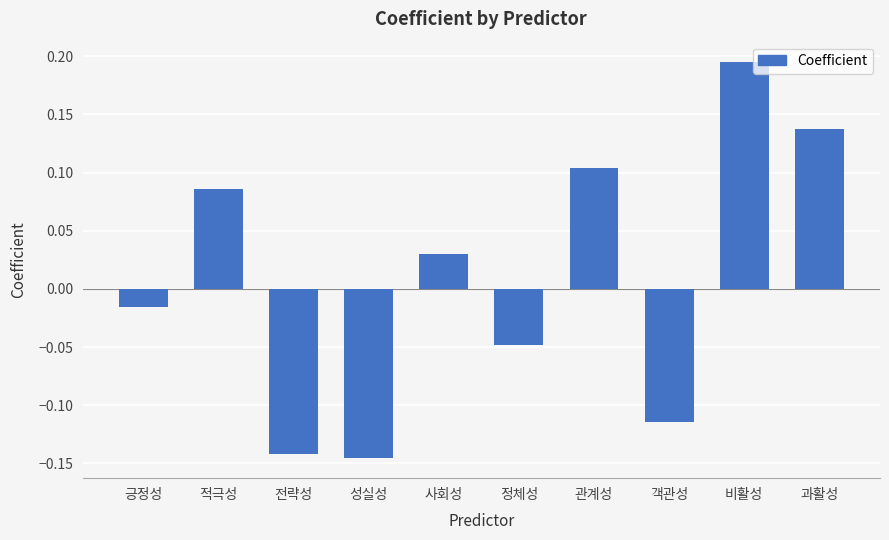

How many values are below zero?

5